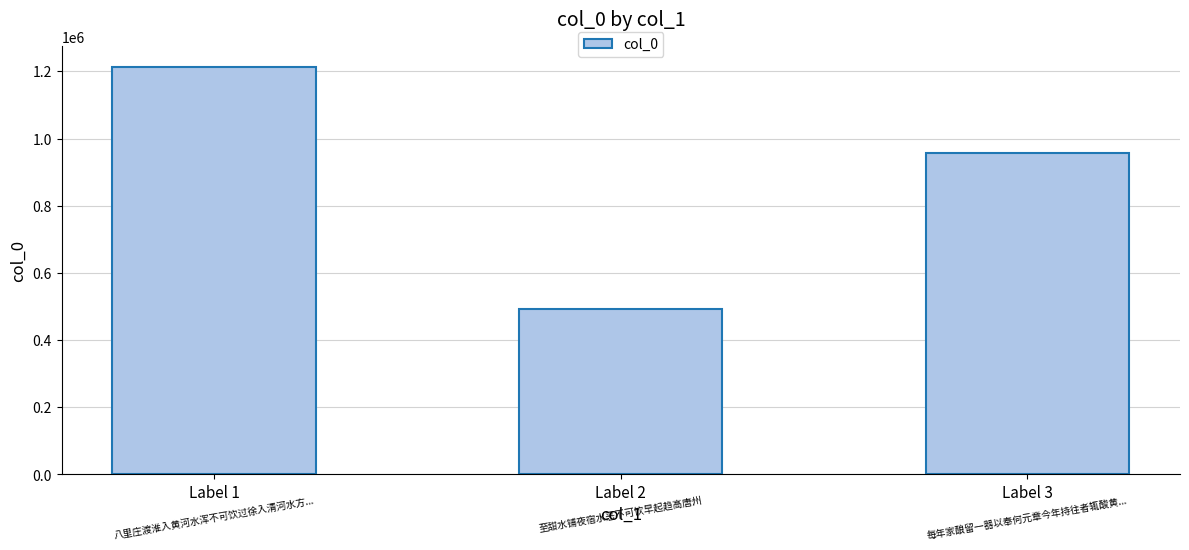

Are the bars grouped side by side (vs. stacked)?

No